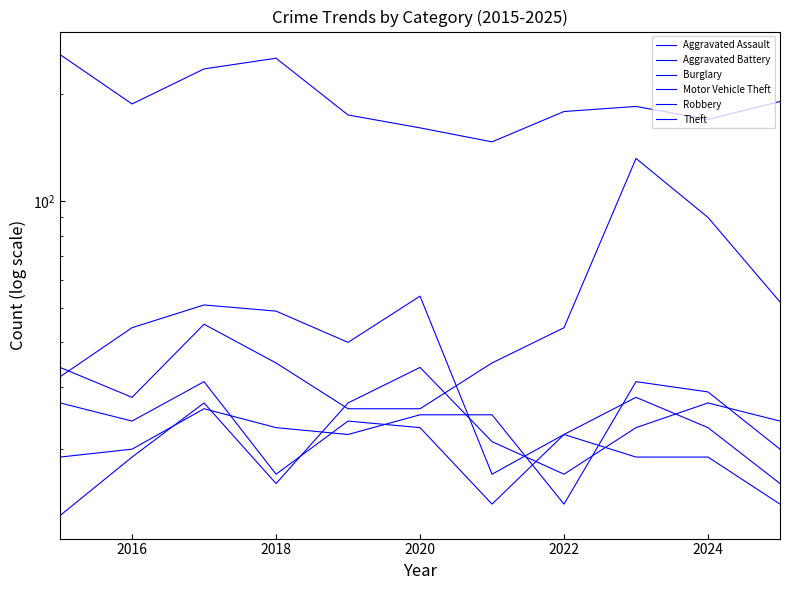

Is the value of Burglary at 2022 greater than the value of Robbery at 2018?

Yes